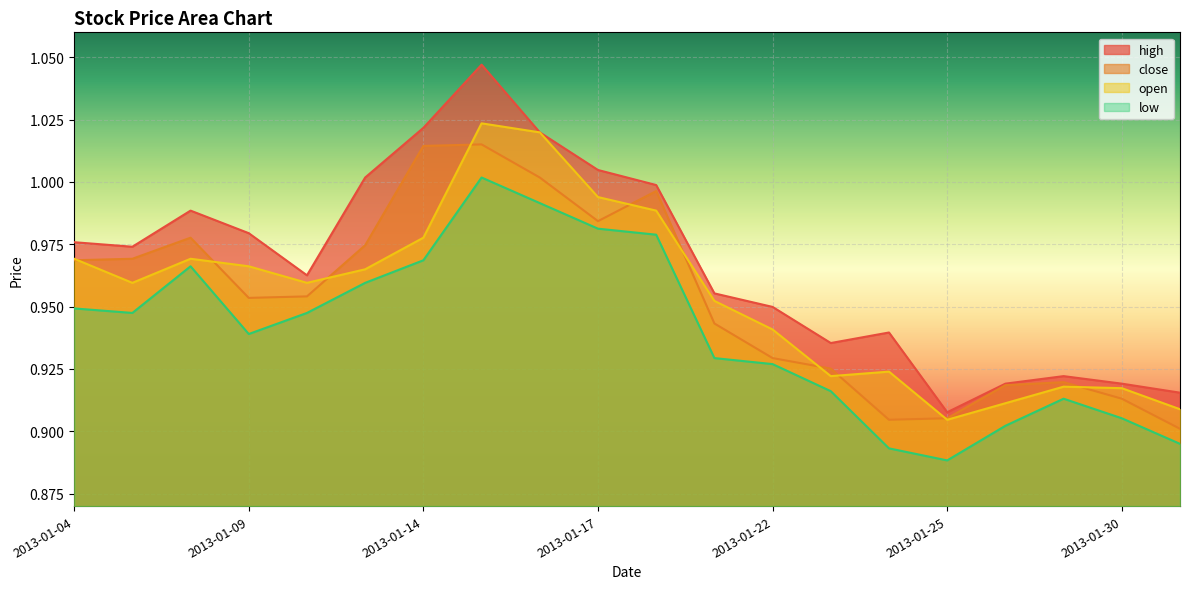

What value does the low series have at 2013-01-14?

1.0